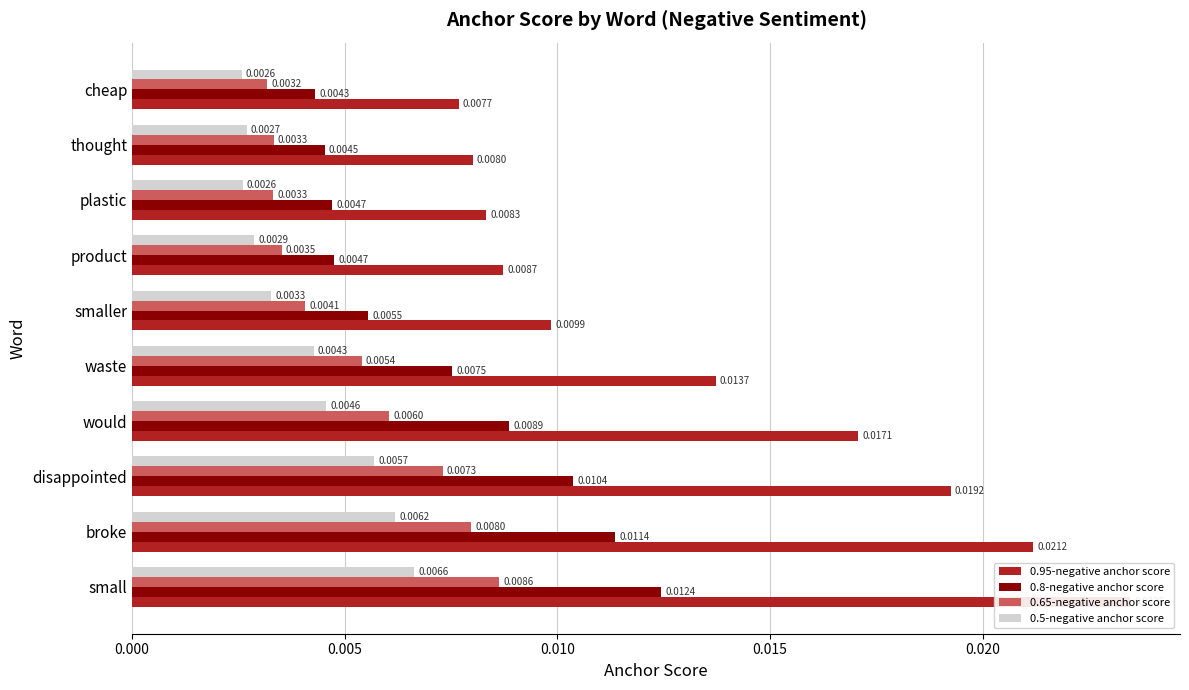

Which series changed the most between product and thought?

0.95-negative anchor score